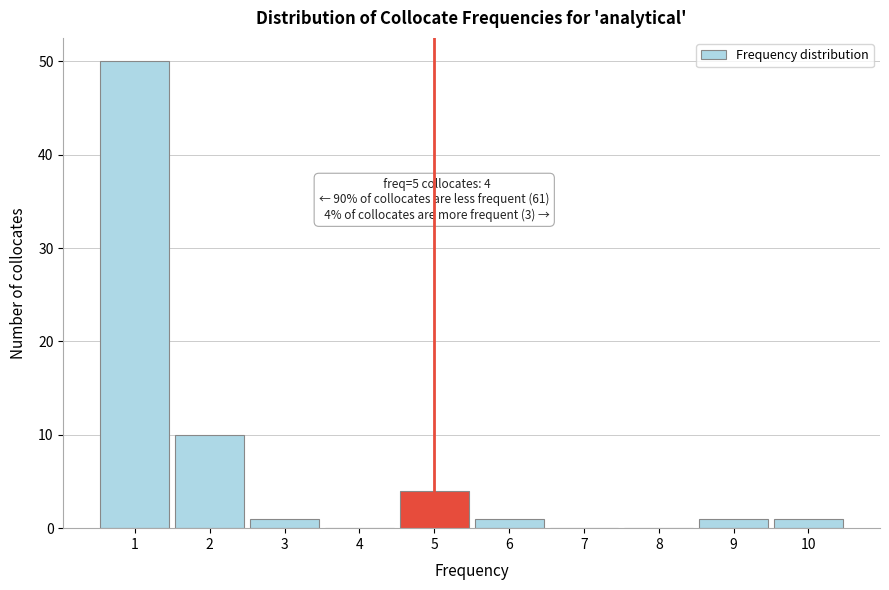

Reading right to left, transcribe all the data shown in this chart.

10=1	9=1	8=0	7=0	6=1	5=4	4=0	3=1	2=10	1=50